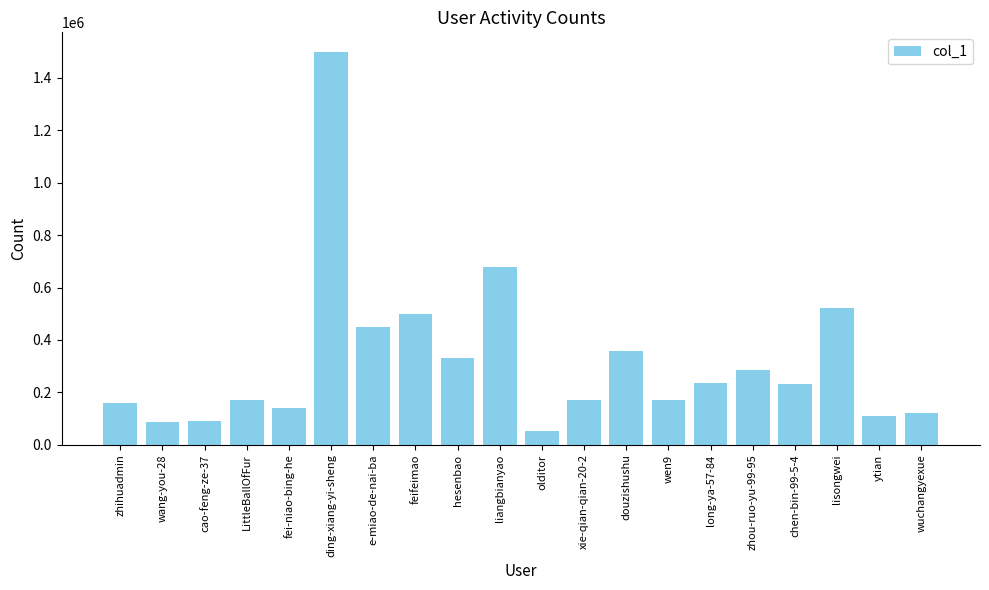

What is the change in value from fei-niao-bing-he to hesenbao?

+193156